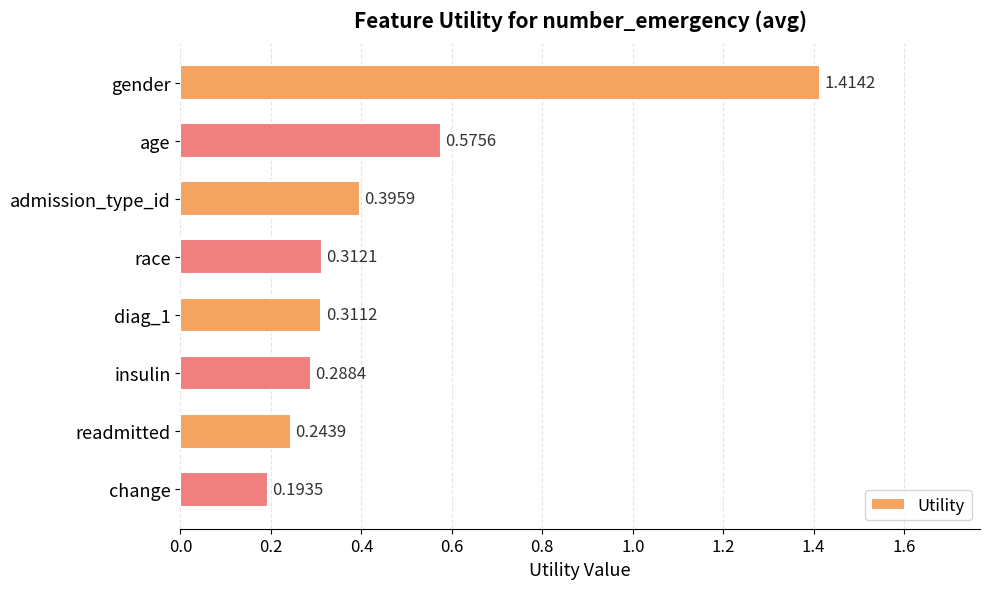

What is the sum of all values?

3.7